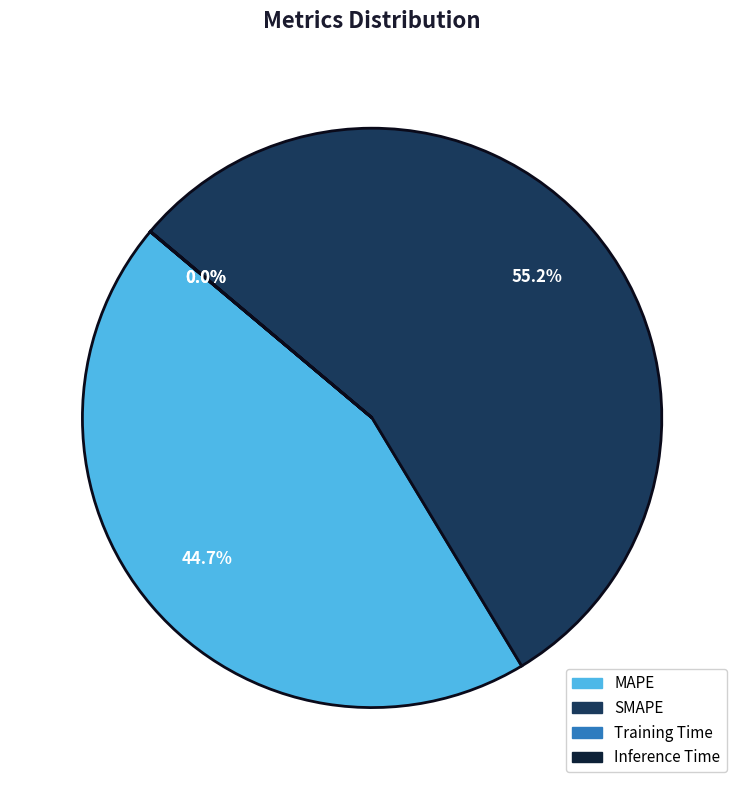

Which category accounts for the majority?

SMAPE